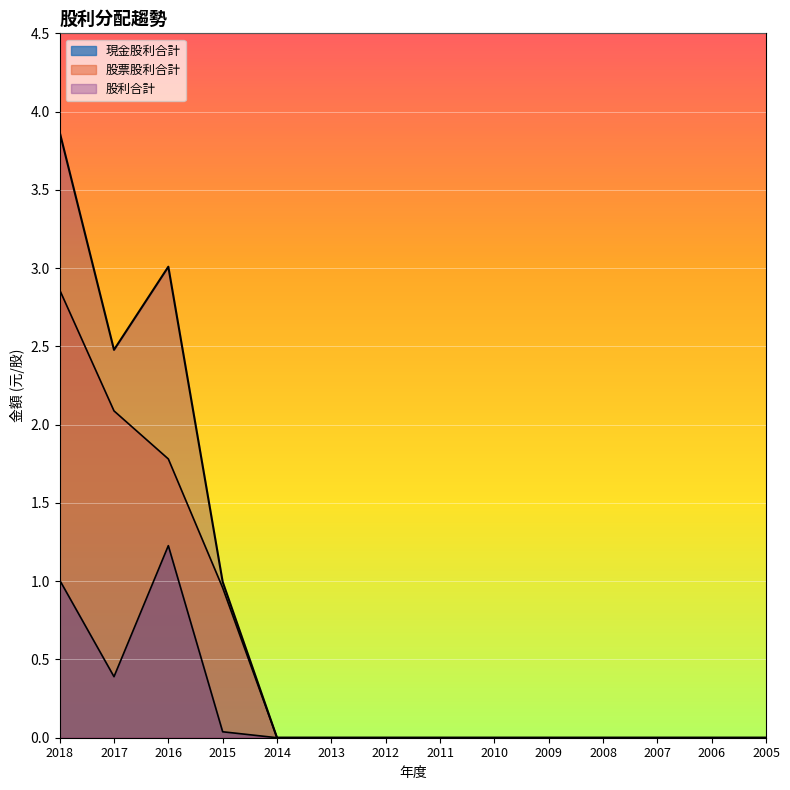

At which category is the sum across all series the highest?

2018